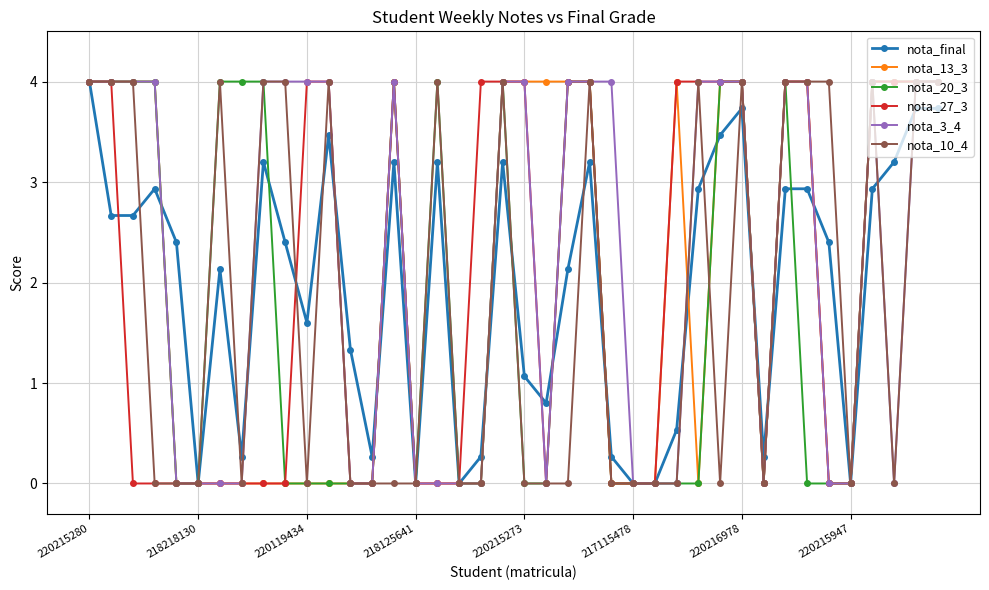

At how many categories does at least one series exceed 1?

32